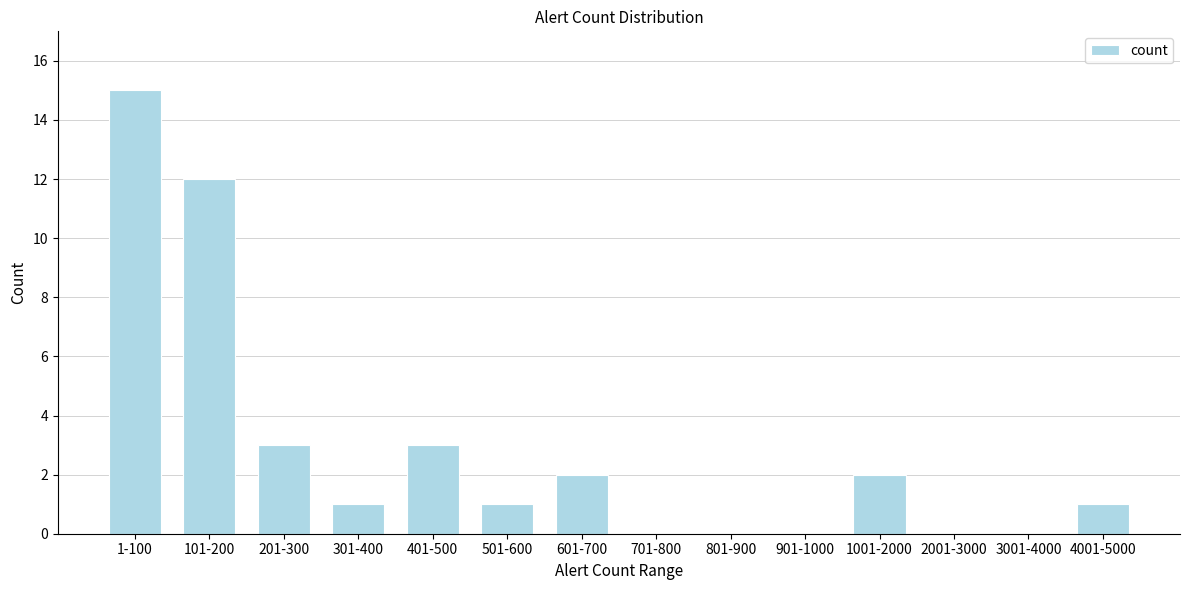

Reading left to right, what are all the values shown in this chart?

1-100=15	101-200=12	201-300=3	301-400=1	401-500=3	501-600=1	601-700=2	701-800=0	801-900=0	901-1000=0	1001-2000=2	2001-3000=0	3001-4000=0	4001-5000=1